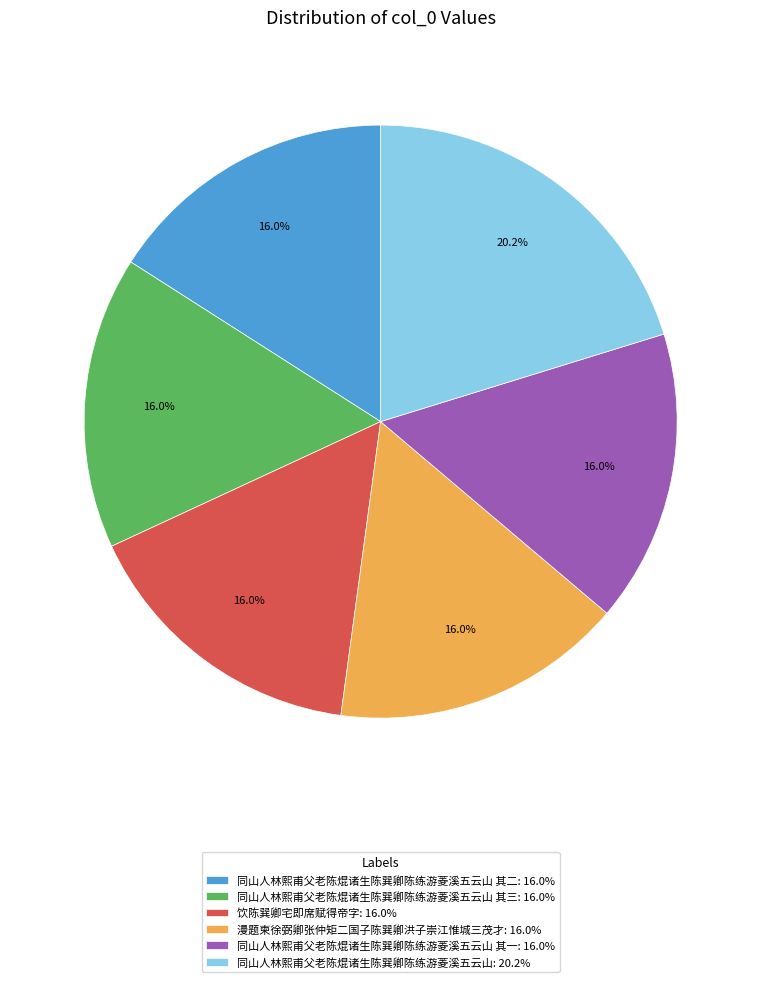

Approximately how many times larger is the value at 同山人林熙甫父老陈焜诸生陈巽卿陈练游菱溪五云山: 20.2% compared to 漫题柬徐弼卿张仲矩二国子陈巽卿洪子崇江惟城三茂才: 16.0%?

1.3